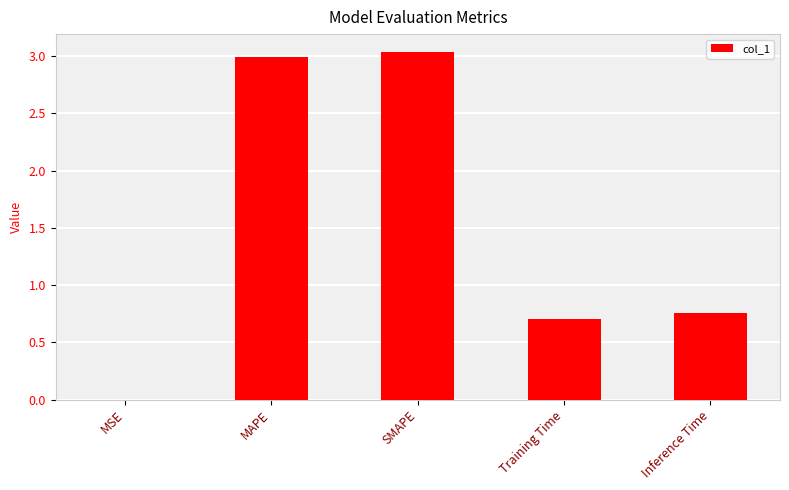

What is the sum of the values at SMAPE and MAPE?

6.0